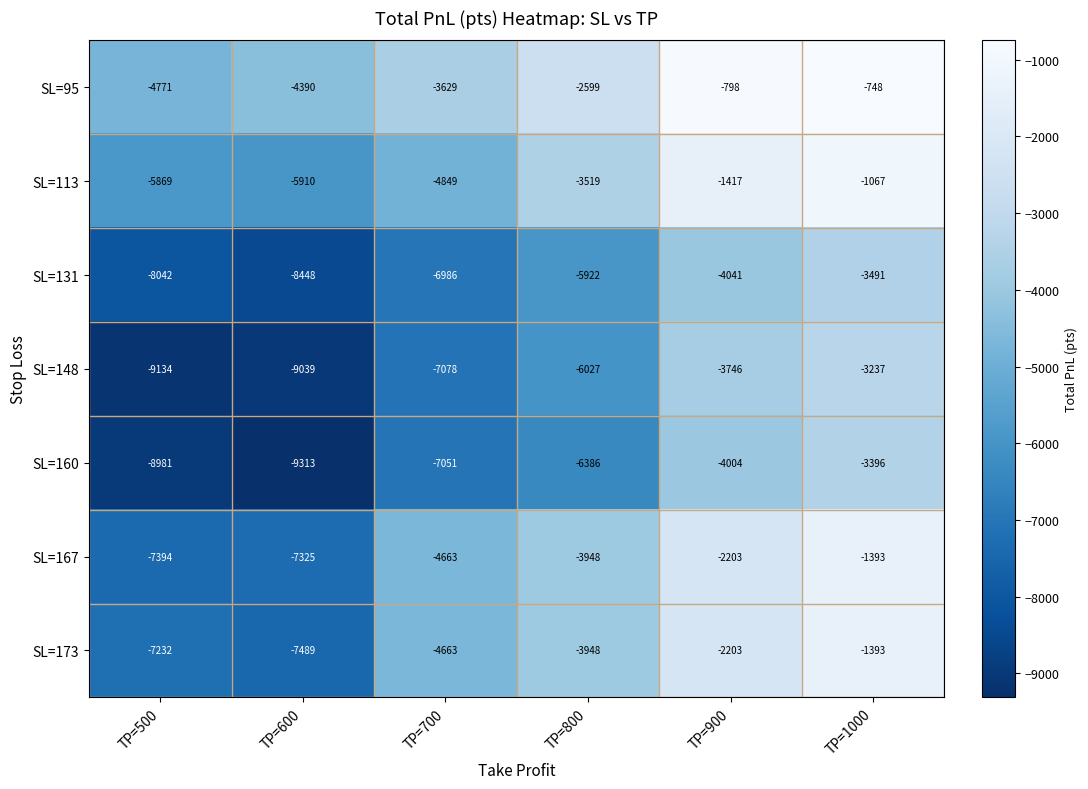

Rank the categories by SL=173 value from highest to lowest.

TP=1000, TP=900, TP=800, TP=700, TP=500, TP=600